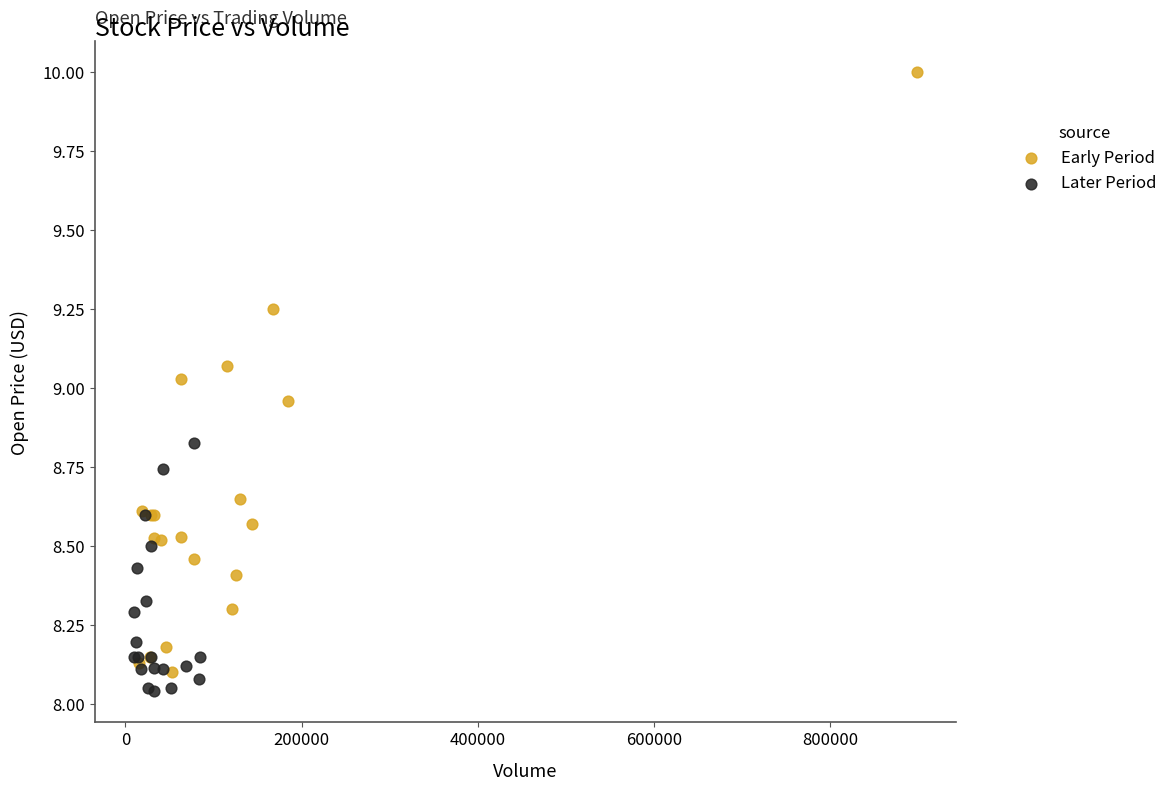

Which series has the widest spread of Y values?

Early Period